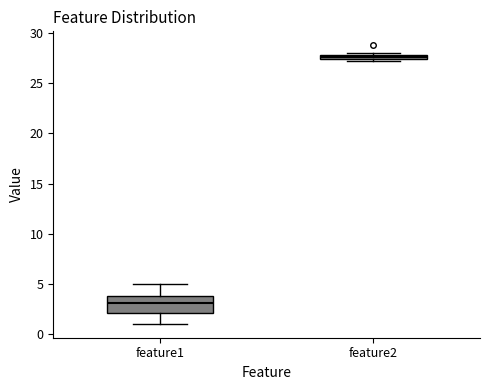

Comparing the boxes themselves (not the whiskers), which one is the tallest?

feature1